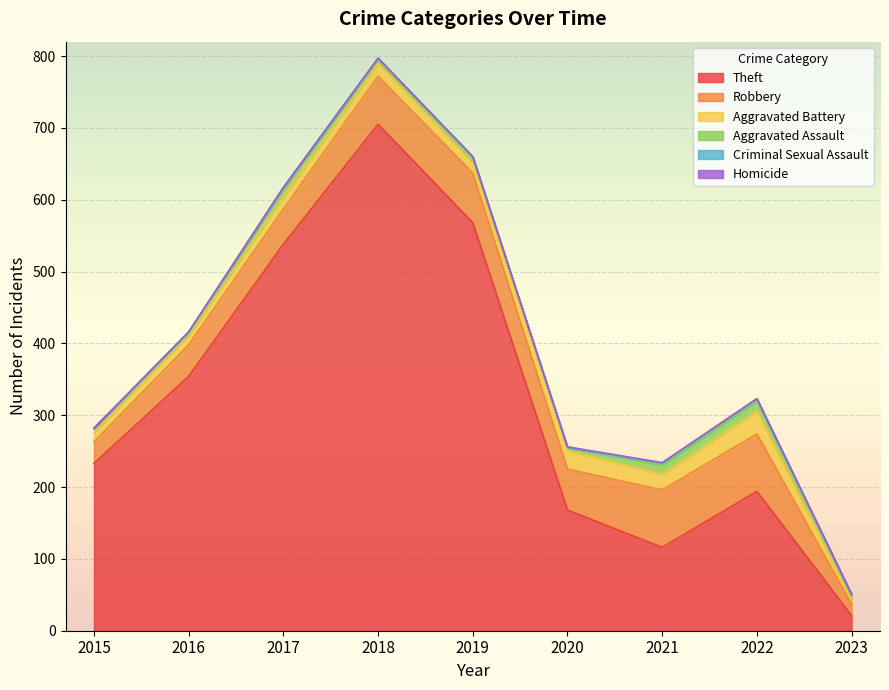

Which category has the highest value in the Homicide series?

2020